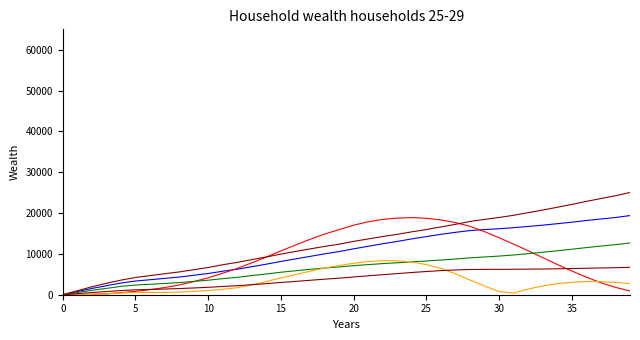

Does the chart have visible grid lines?

No